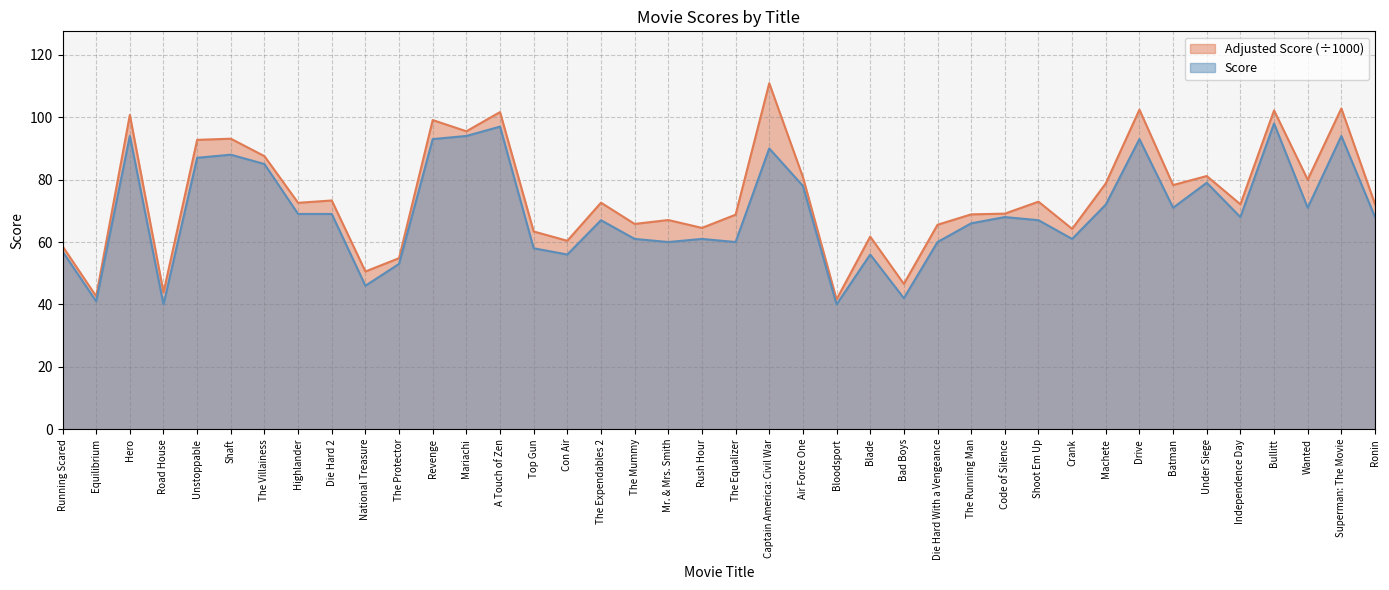

True or false: Score and Adjusted Score intersect in this chart.

False